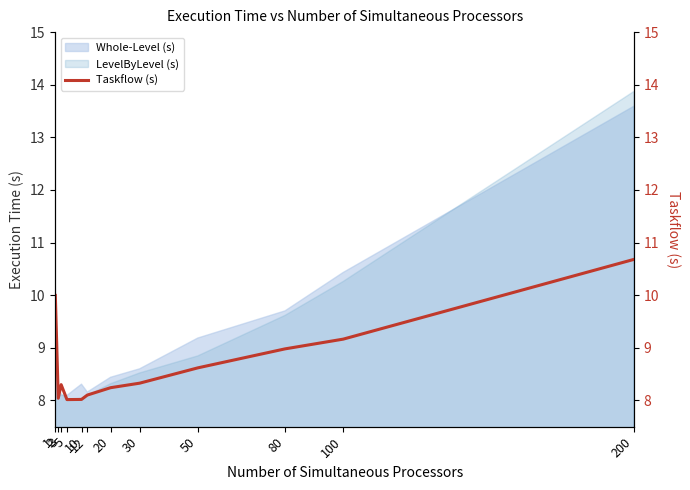

At which category is the sum across all series the highest?

200